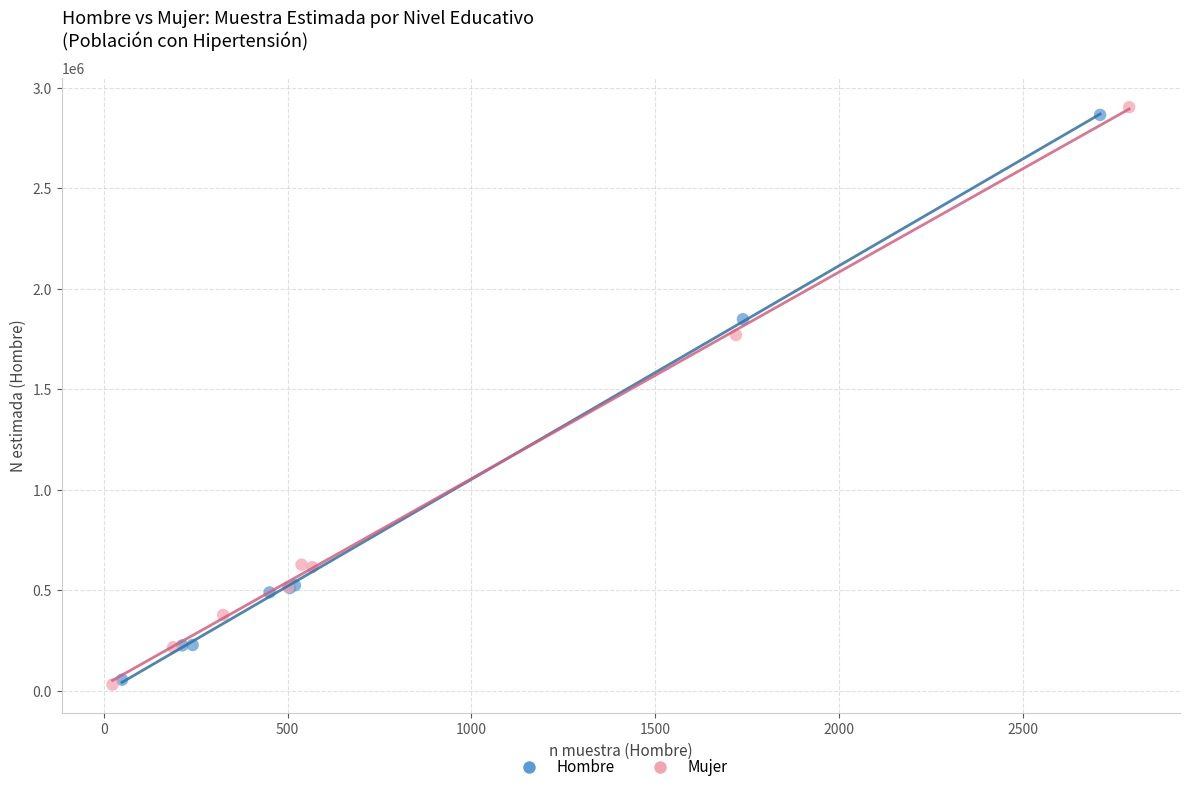

Which series has the largest Y range (max minus min)?

Mujer